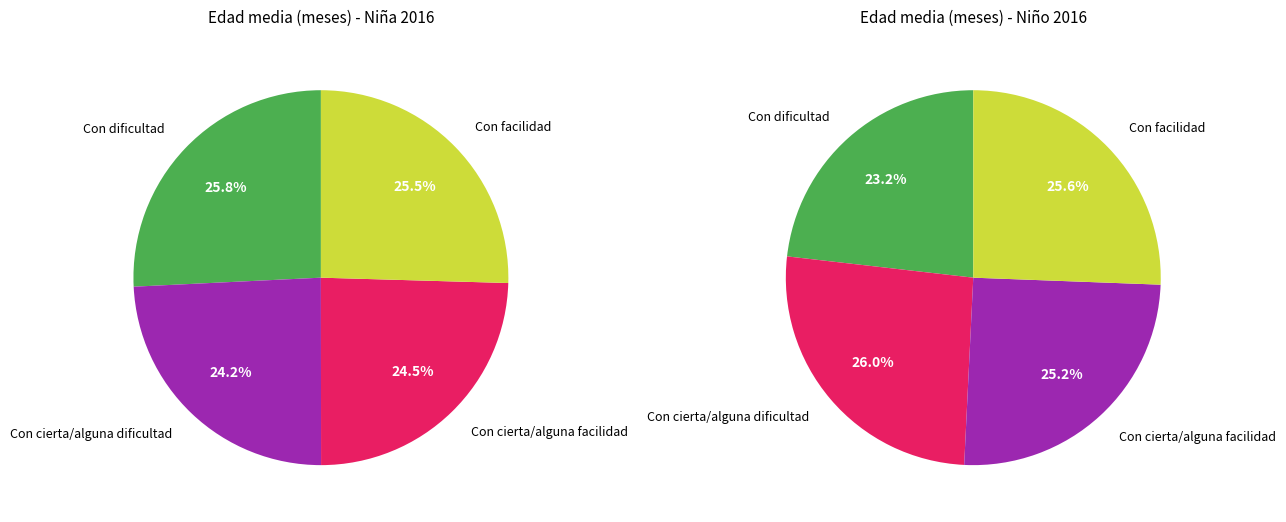

To the nearest percent, what is the difference between the largest and smallest slice percentages?

2%